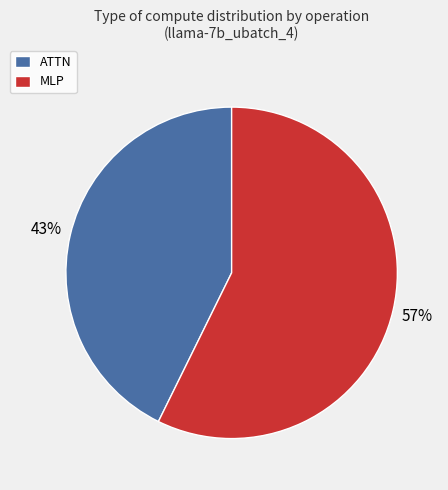

How many segments does this pie chart have?

2